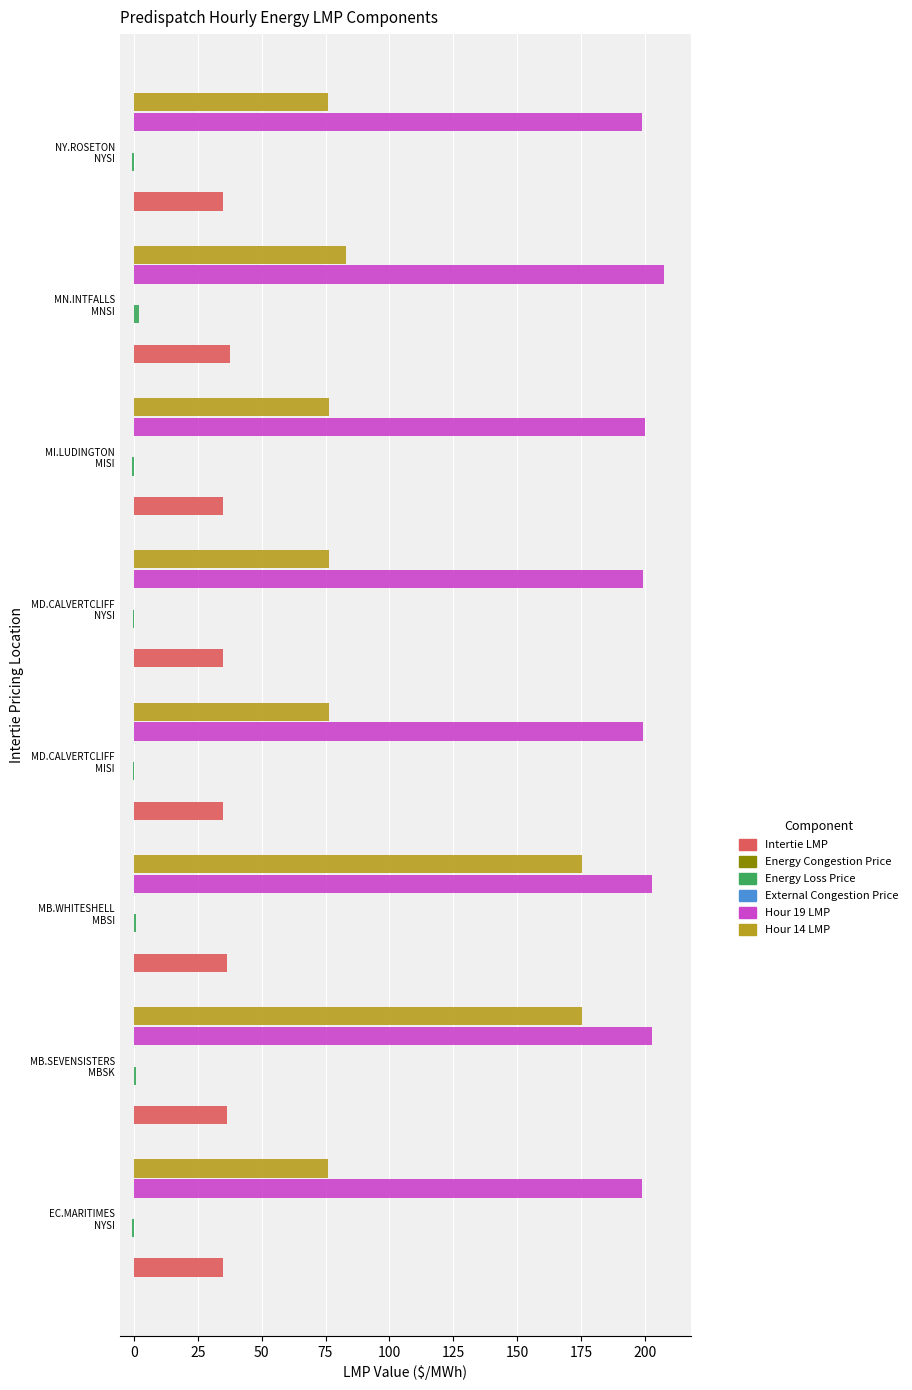

How many bars are there in each group?

6